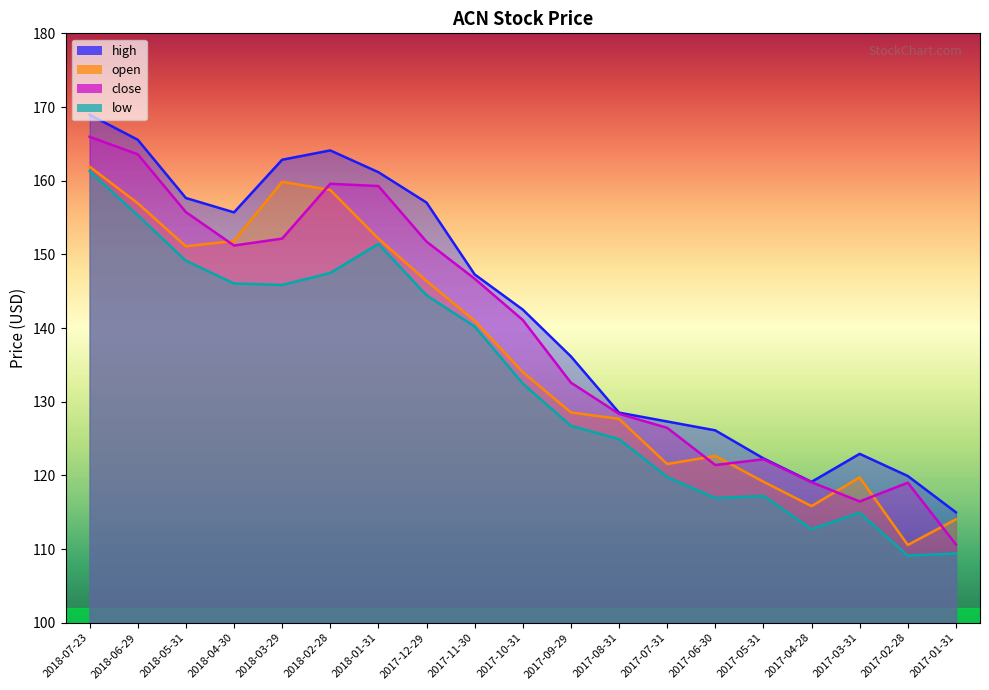

The high series shows 168.9 at 2018-07-23. True or false?

True